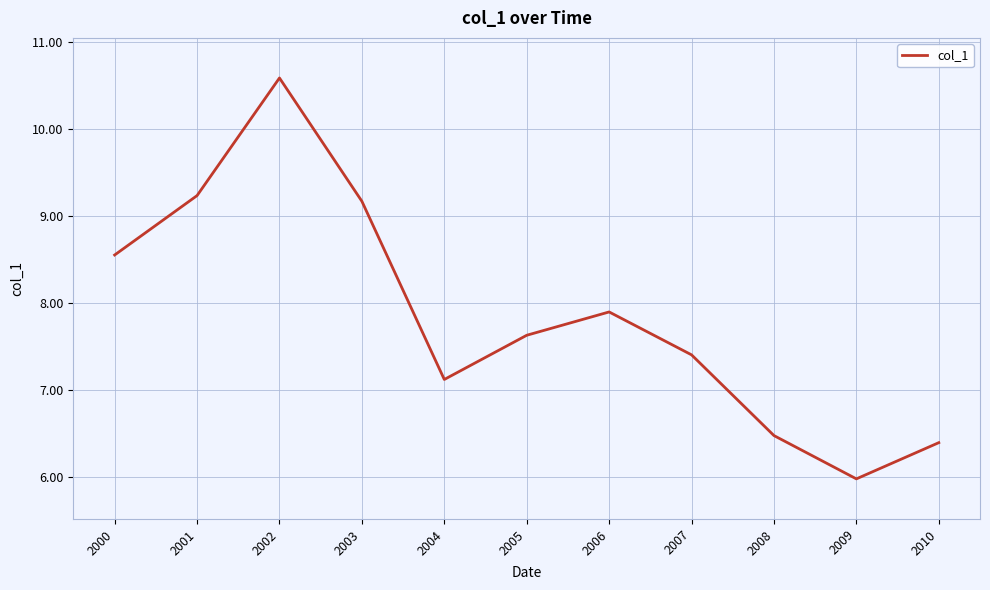

What is the difference between the values at 2010 and 2002?

4.2